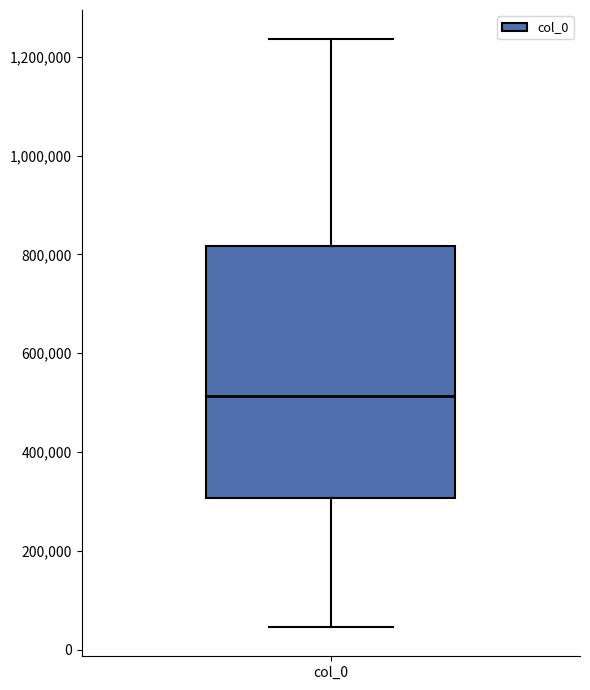

Transcribe this box plot: give where the median line is, the range the box spans, and where the two whiskers end, as read against the y-axis. The values are not printed on the chart, so give them approximately, as read against the axis.

median 520000, box 300000 to 820000, whiskers 40000 to 1240000